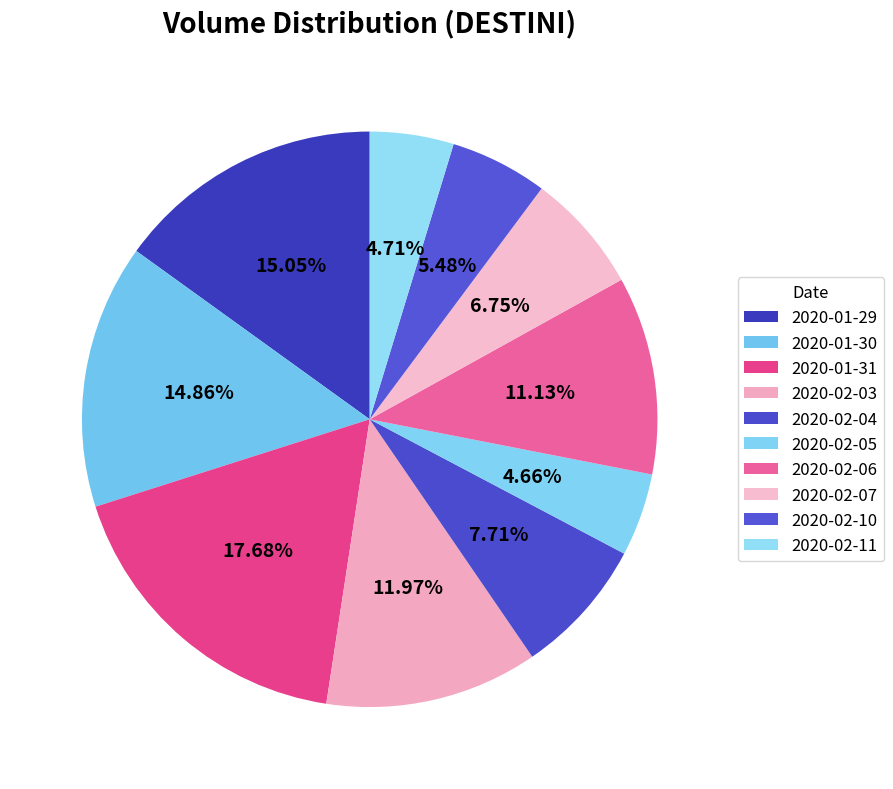

To the nearest percent, what is the difference between the largest and smallest slice percentages?

13%